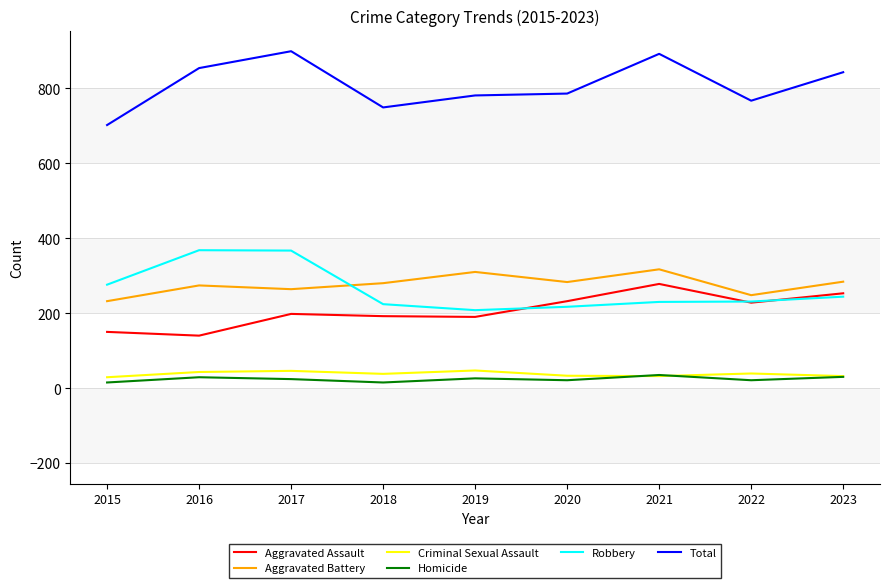

At which label does Total reach its minimum?

2015